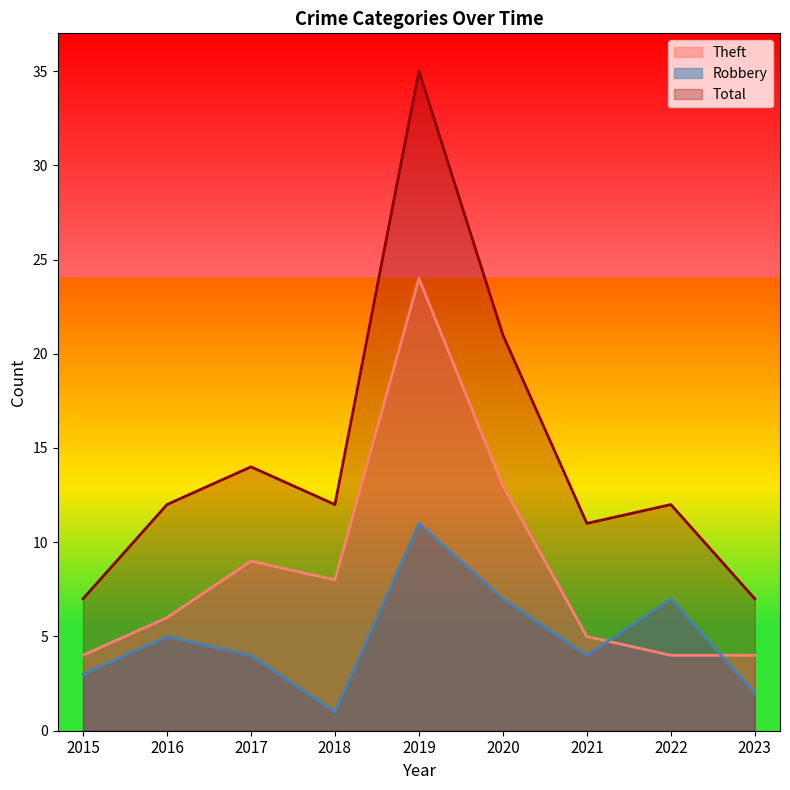

What is the value of the Robbery point at the 4th from the left?

1